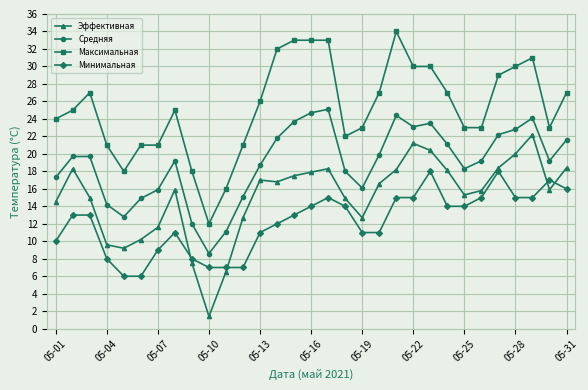

What is the value of the Максимальная point at the 25th from the left?

23.0